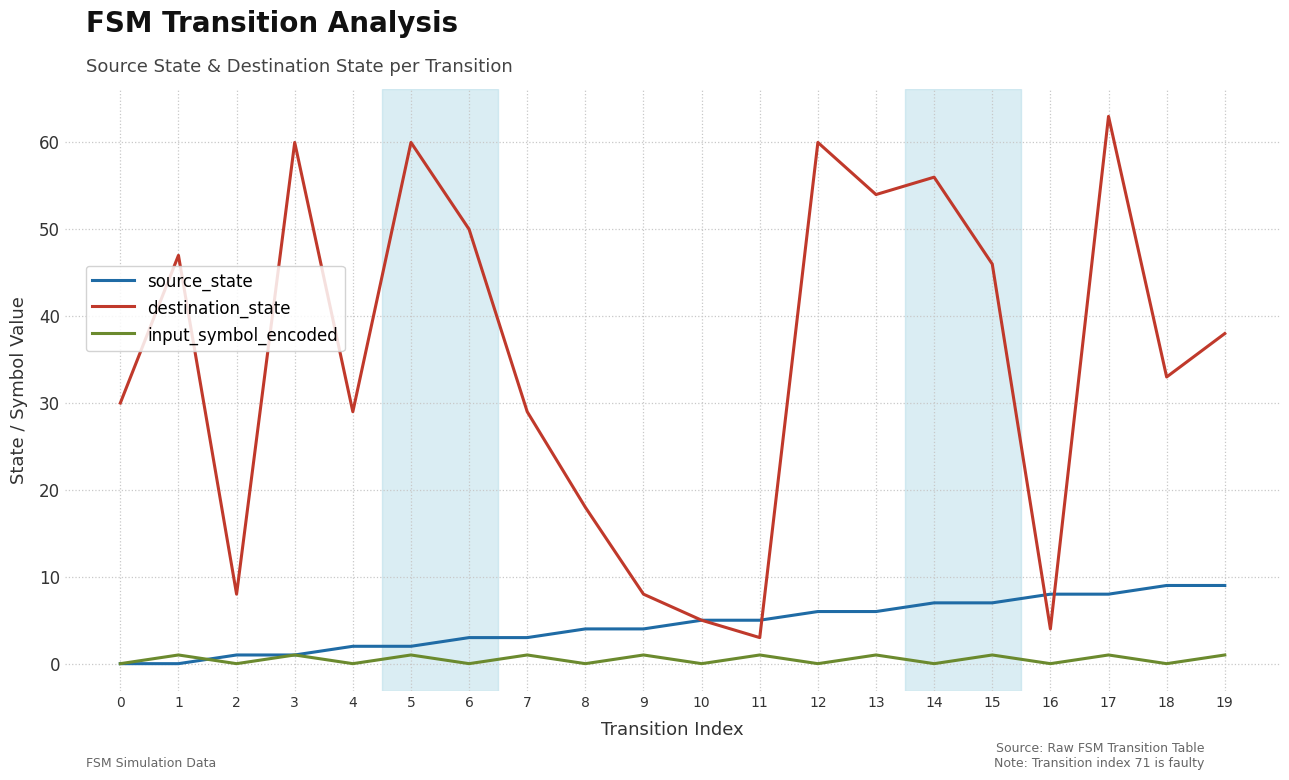

What is the approximate value of destination_state at 3, to the nearest 5?

60